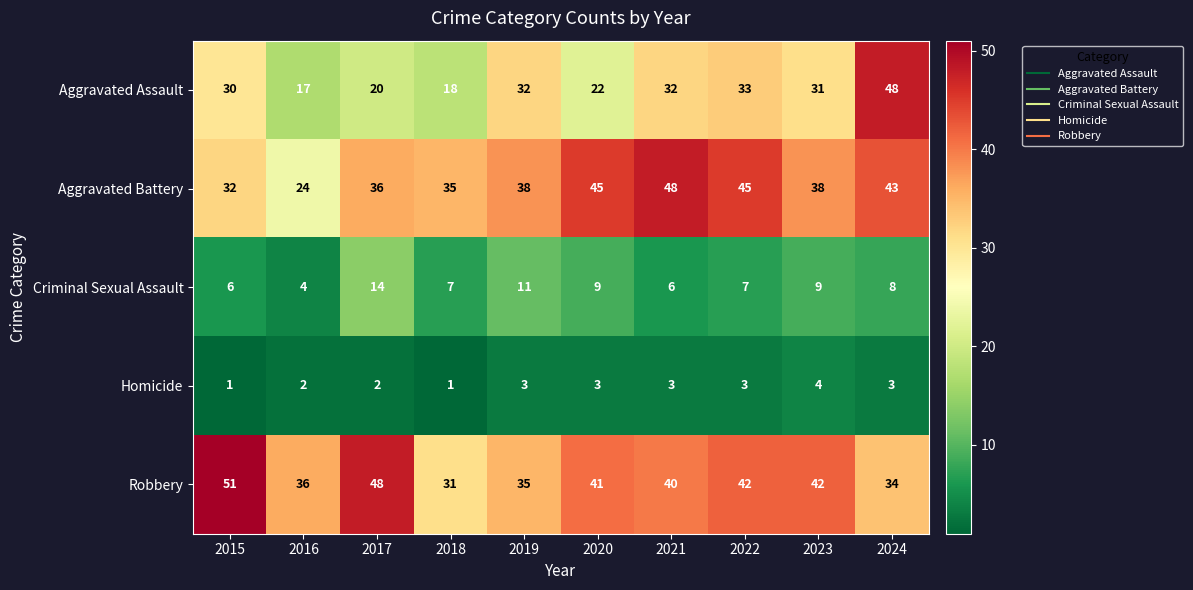

What is the total value across all series at 2015?

120